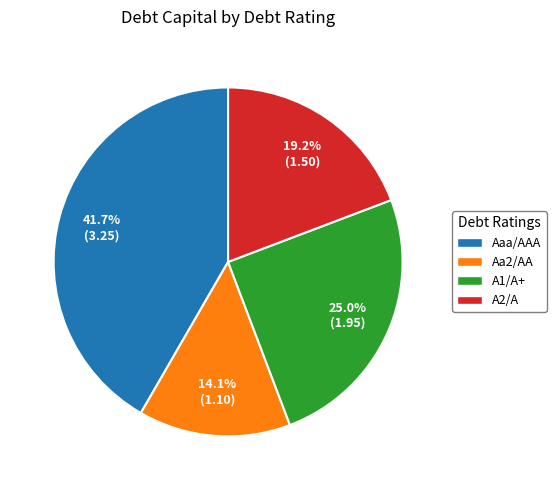

Does A1/A+ represent more than half of the total?

No